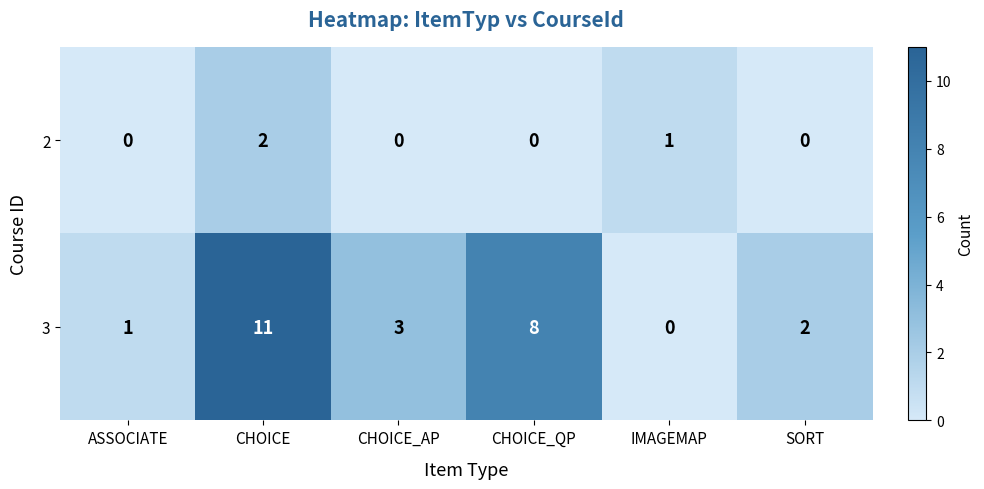

List the series in order of their overall mean, highest first.

3, 2